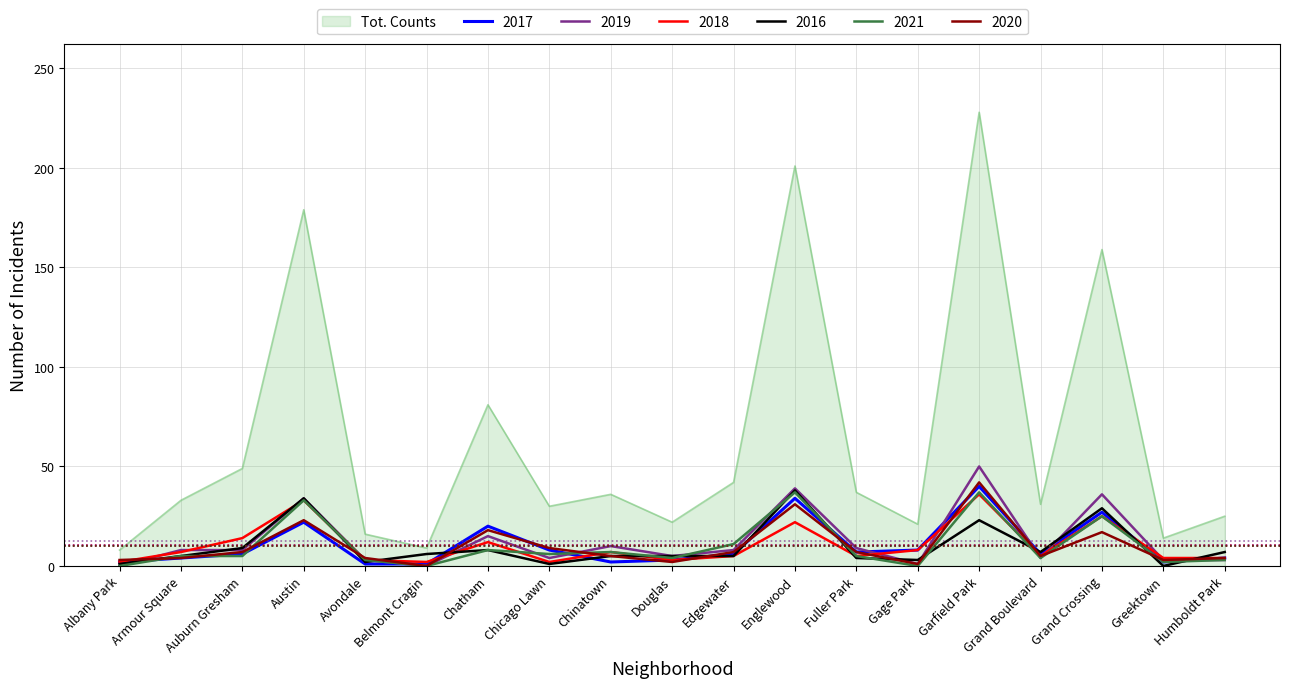

What is the total value across all series at Englewood?

402